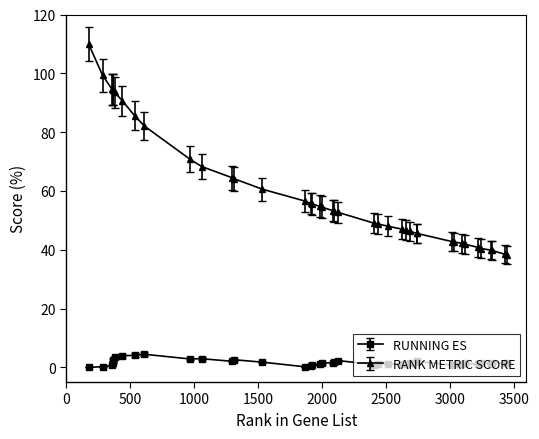

What is the difference between the maximum and minimum values in the RUNNING ES series?

4.5